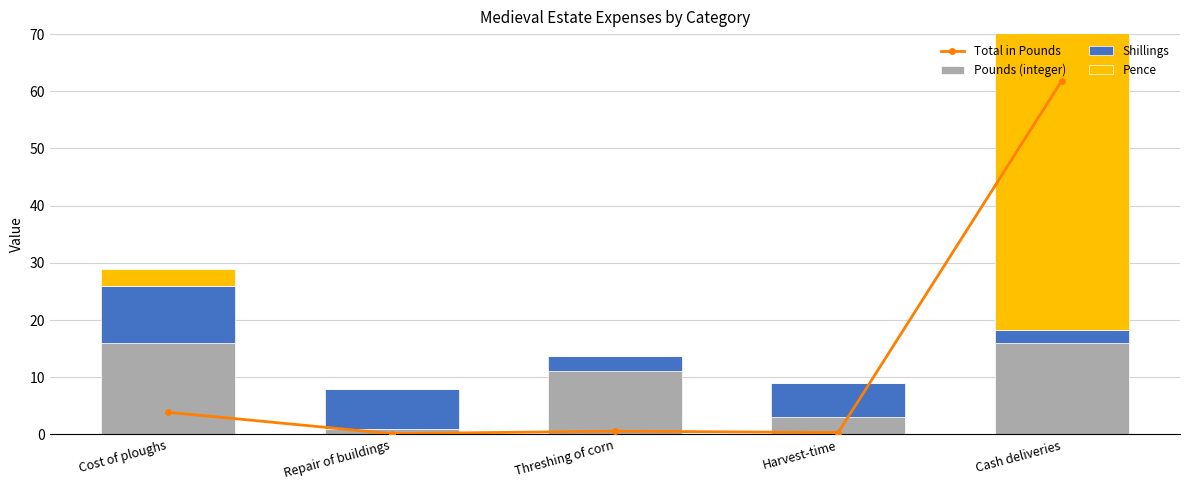

What is the sum of all Shillings values?

28.0